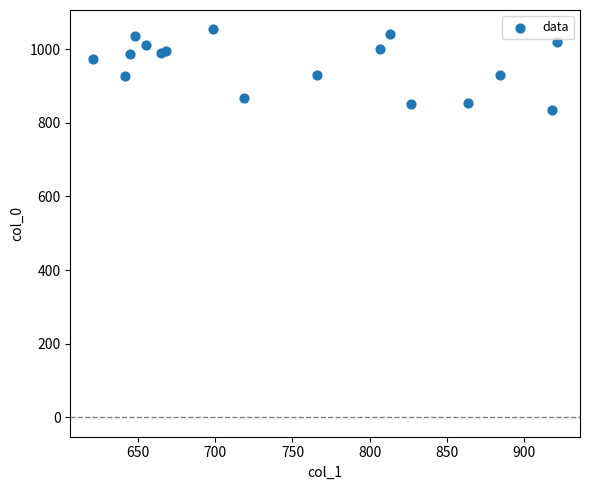

What is the range of X values (max minus min)?

300.4